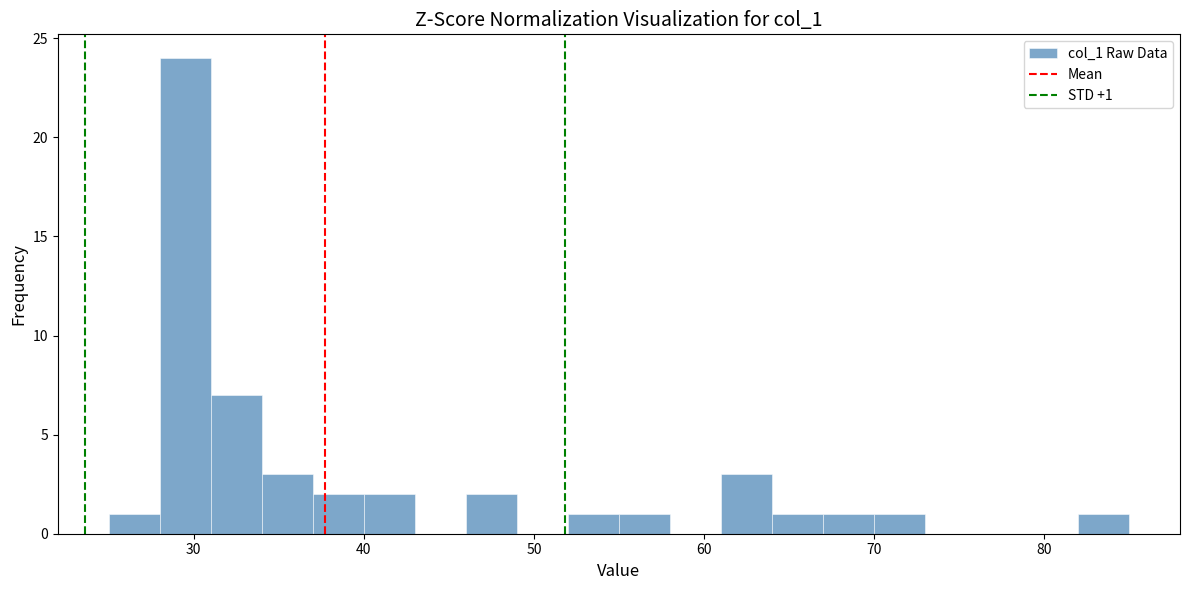

Around what value on the x-axis is the tallest bar? Give the approximate position of its centre, as read against the axis.

30